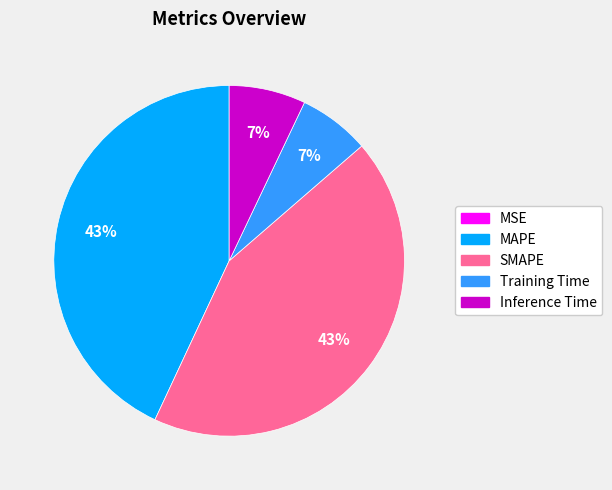

Is it true that MAPE is 30% of the pie?

False